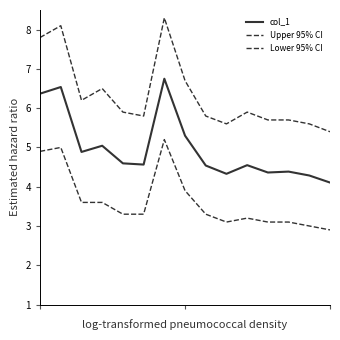

Does the chart have visible grid lines?

No